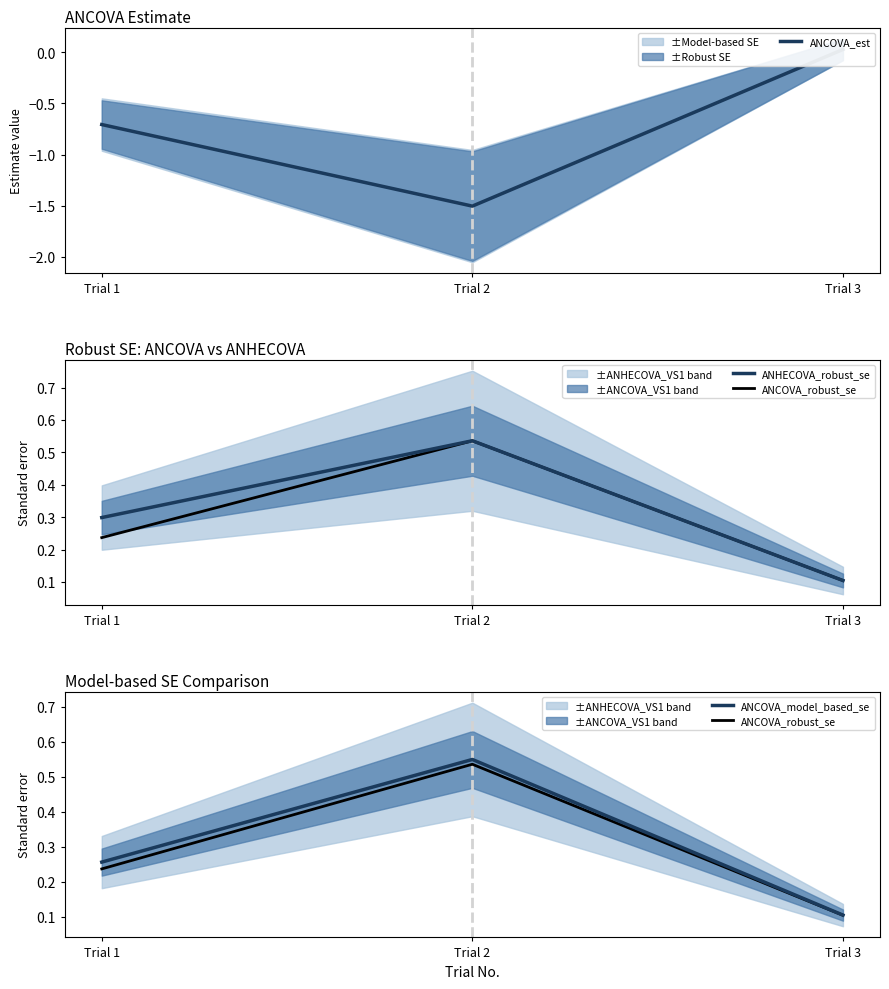

Reading left to right, extract all data points from this chart.

ANCOVA_est: Trial 1=-0.7	Trial 2=-1.5	Trial 3=0.0
ANHECOVA_robust_se: Trial 1=0.3	Trial 2=0.5	Trial 3=0.1
ANCOVA_robust_se: Trial 1=0.2	Trial 2=0.5	Trial 3=0.1
ANCOVA_model_based_se: Trial 1=0.3	Trial 2=0.5	Trial 3=0.1